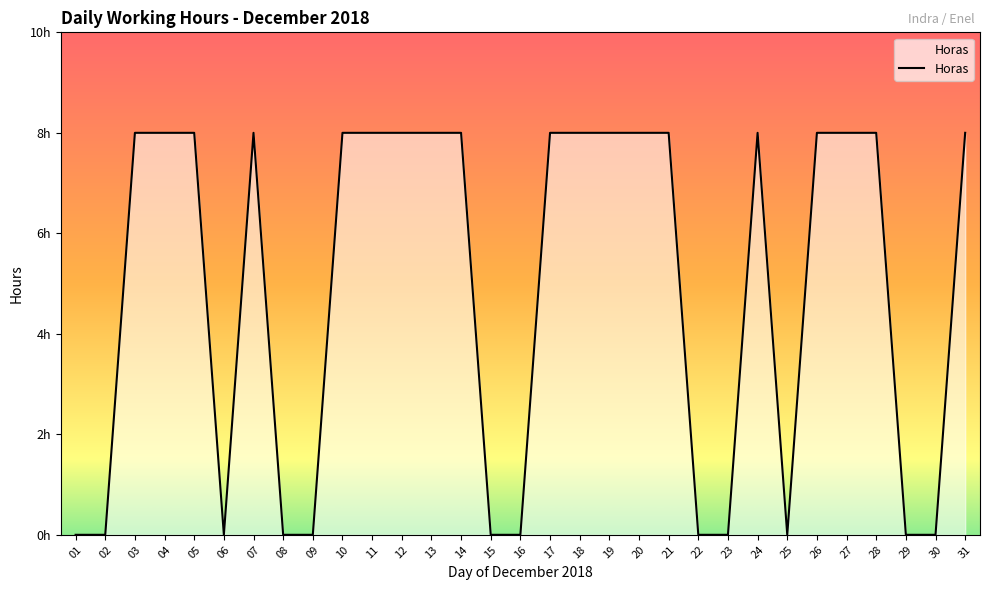

Does the chart have visible grid lines?

No